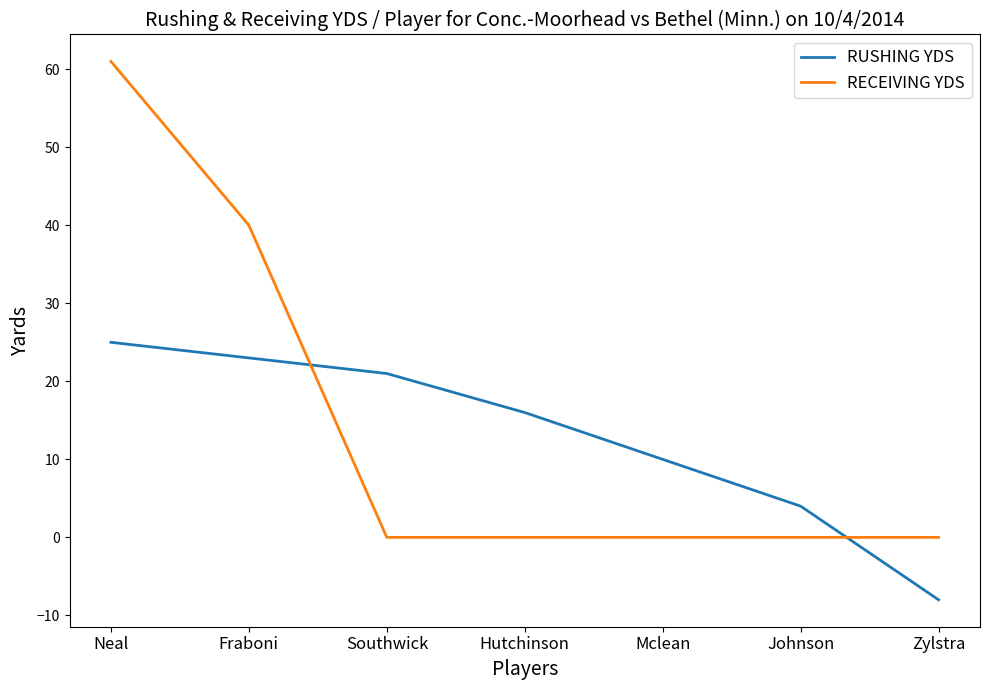

What is the maximum value shown in the chart?

61